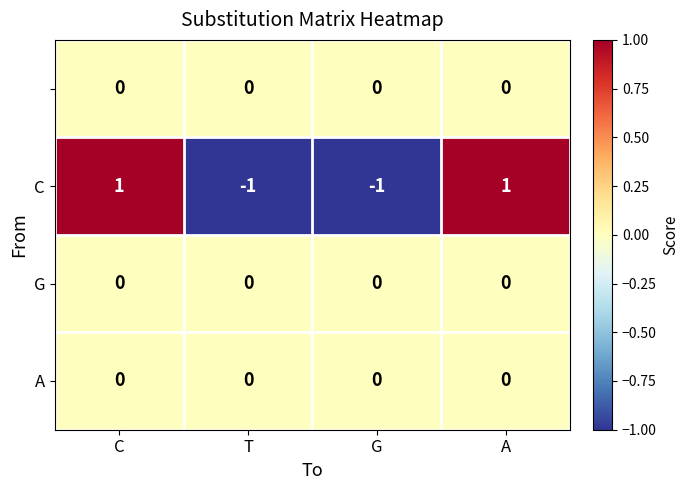

How many distinct data groups are displayed?

4